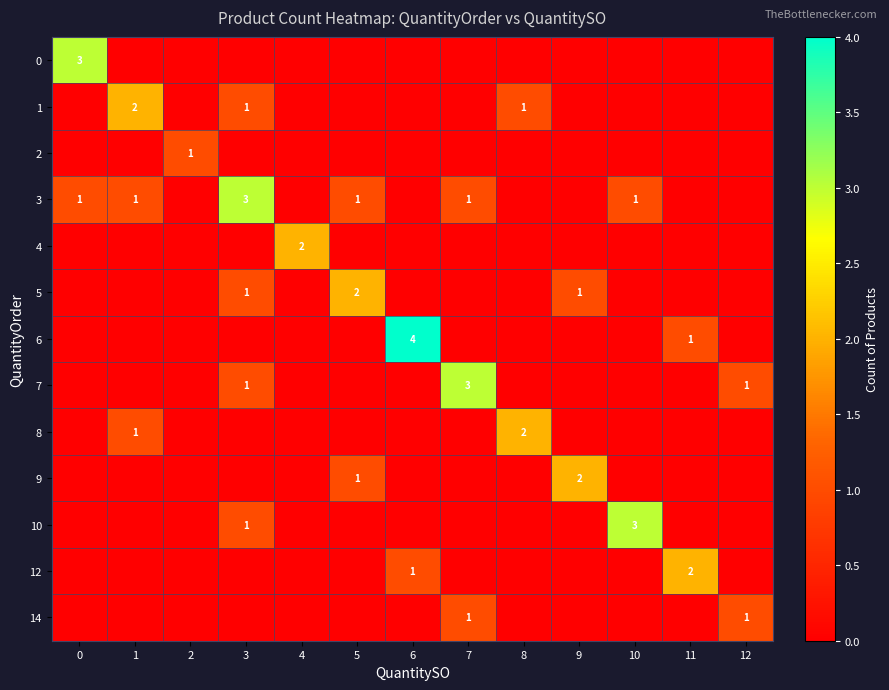

What is the difference between the maximum and minimum values in the 3 series?

3